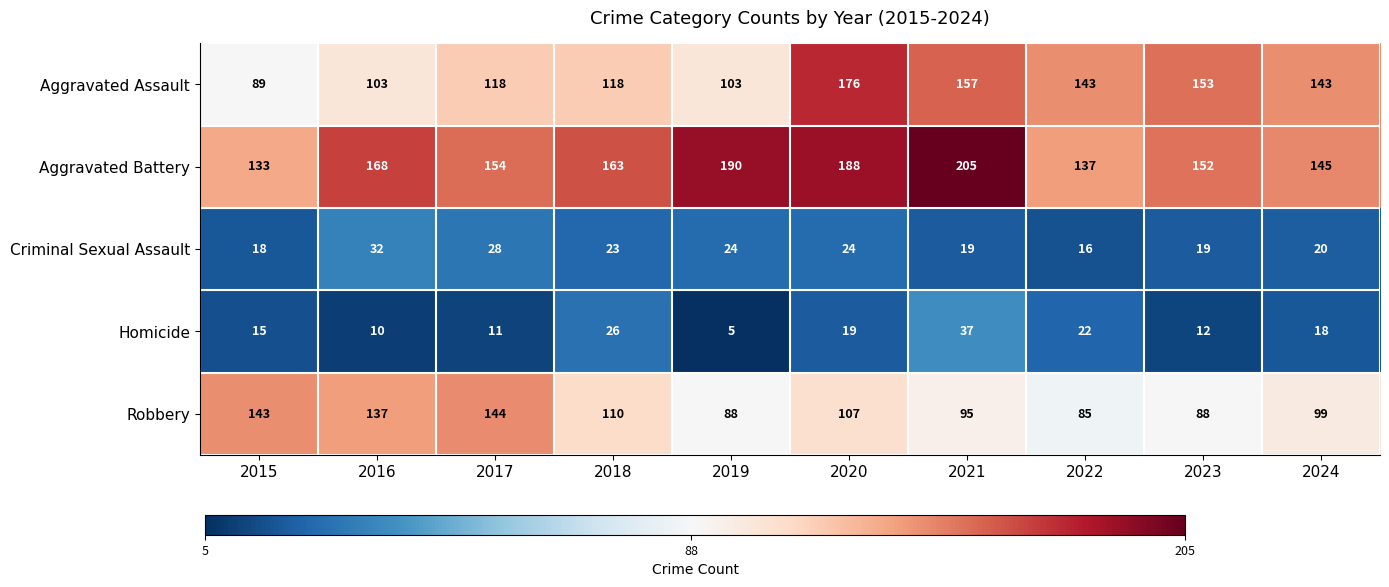

What is the difference between the highest and lowest values at 2018?

140